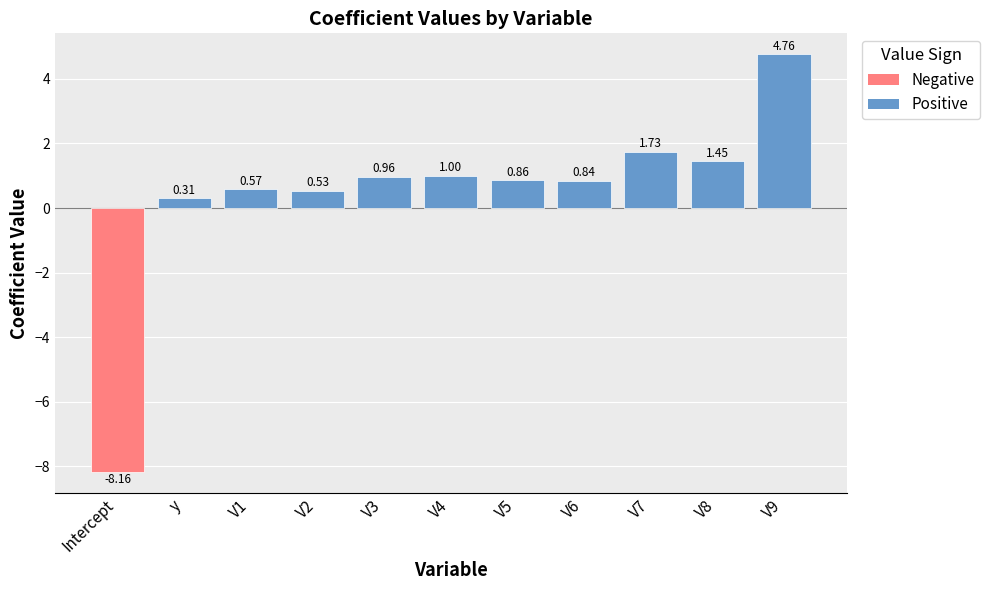

How many data points are above 0?

10